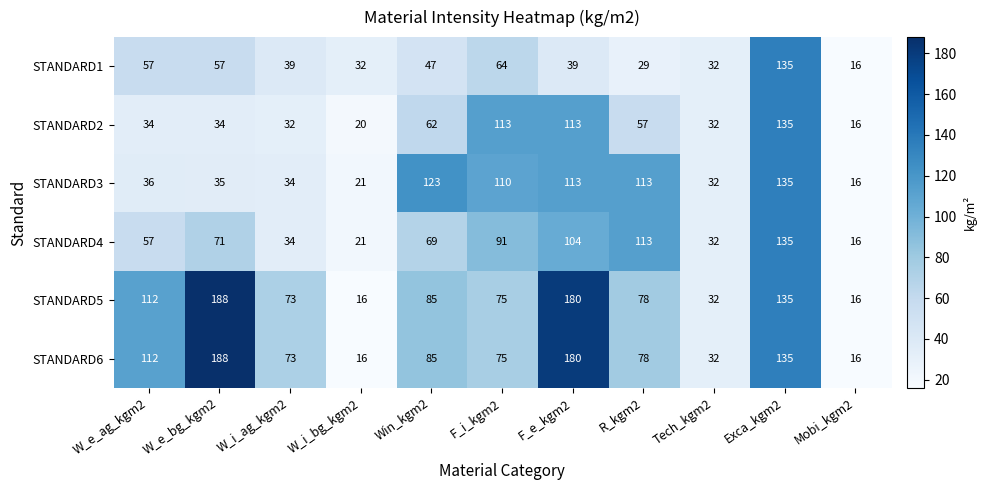

The STANDARD6 series shows 75 at F_i_kgm2. True or false?

True